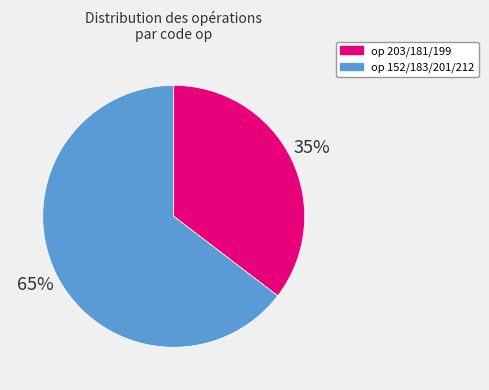

Is there a majority slice in this chart?

Yes